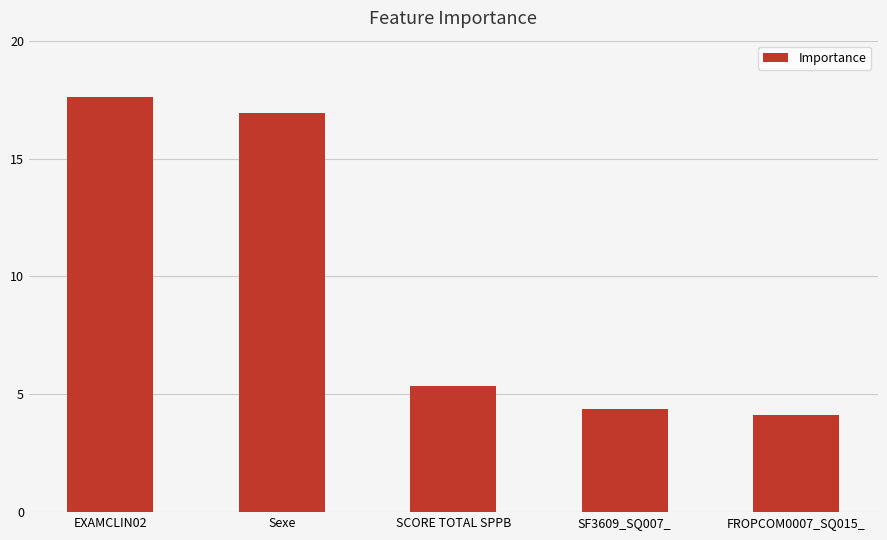

Does the chart contain any negative values?

No